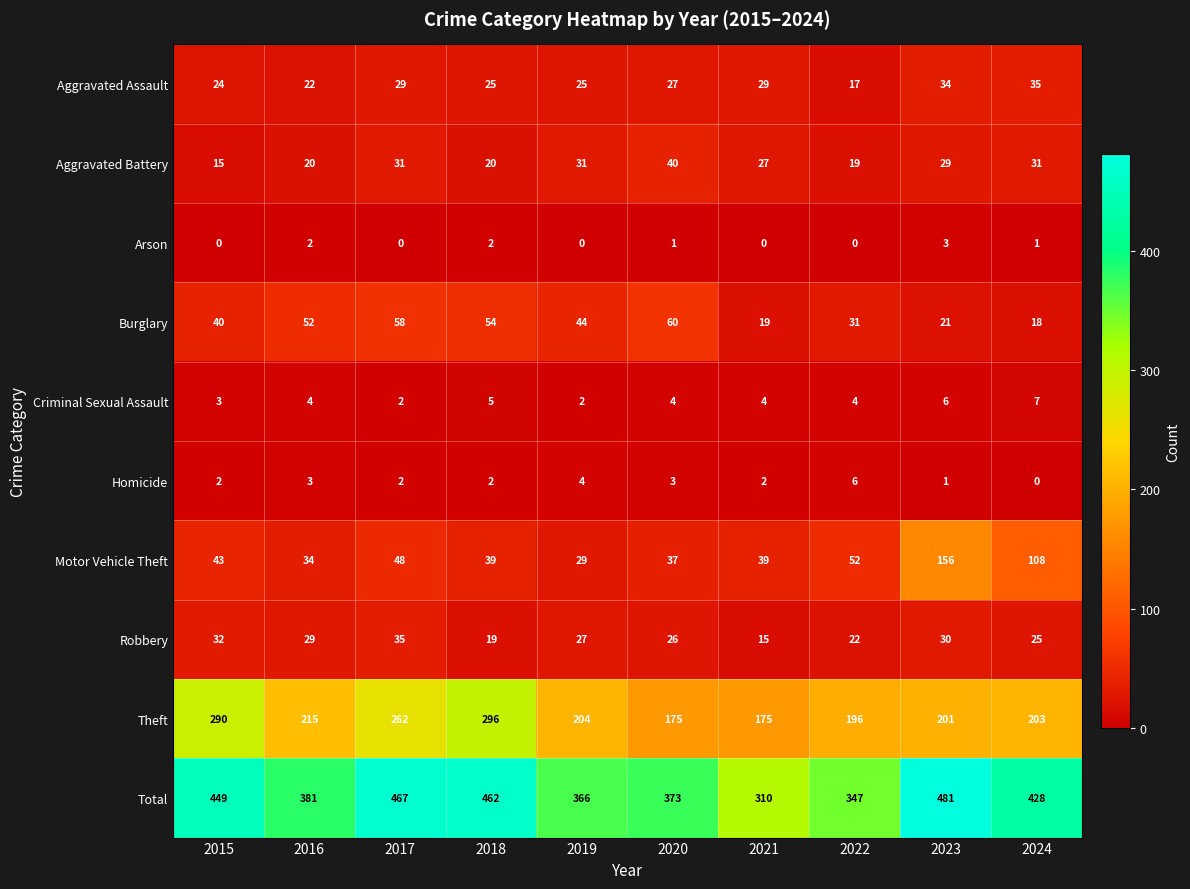

Which category has the highest value in the Aggravated Battery series?

2020